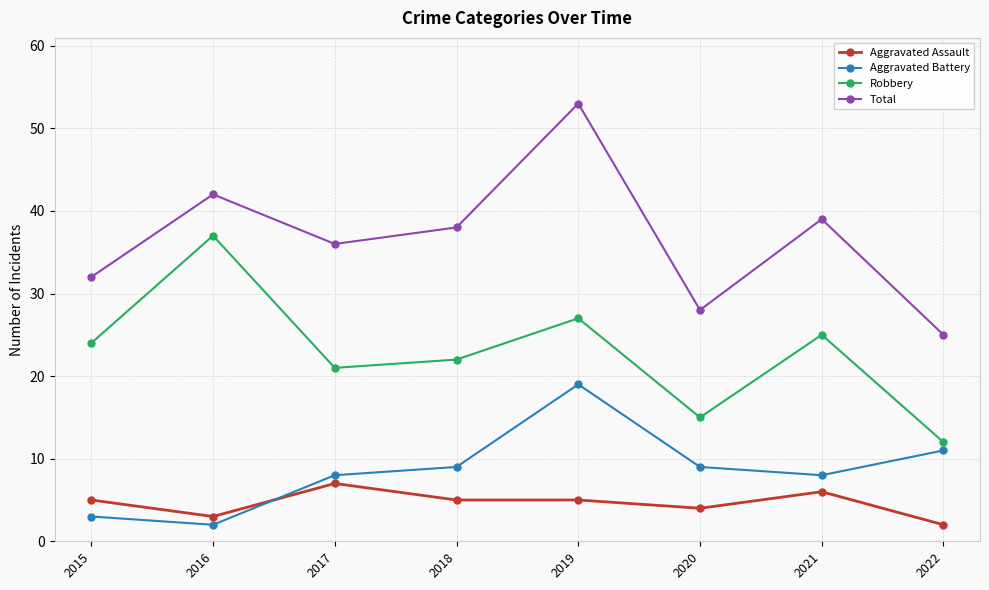

True or false: Aggravated Assault and Total intersect in this chart.

False